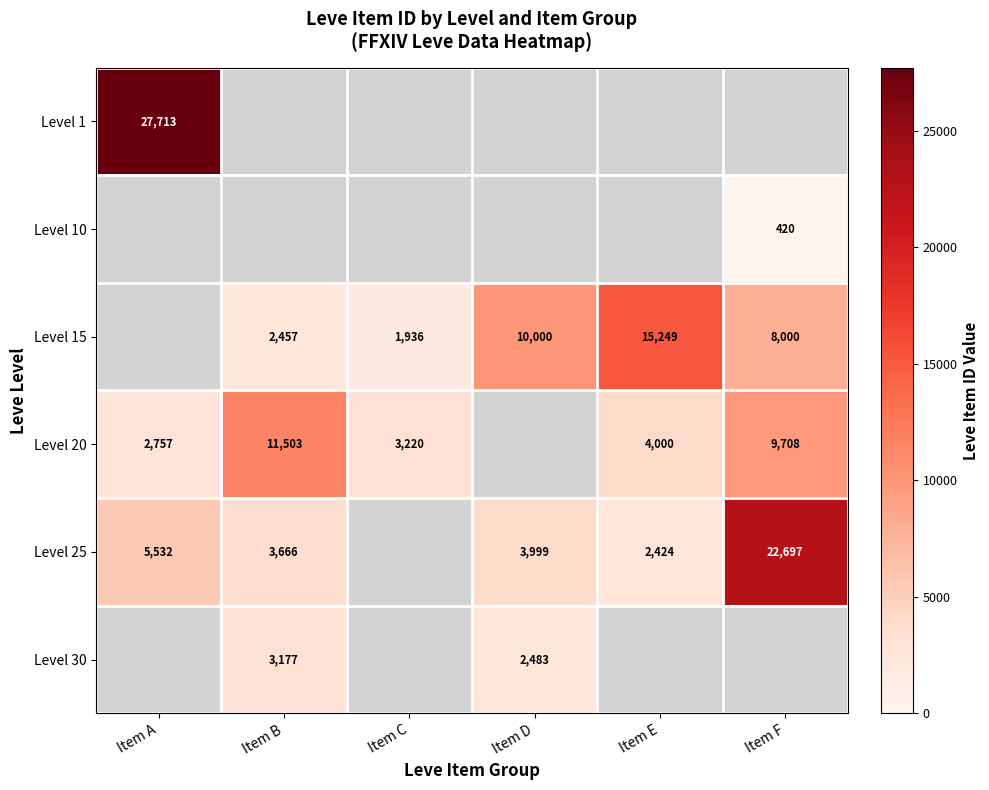

Is it true that Level 15 equals 15904 at Item D?

False